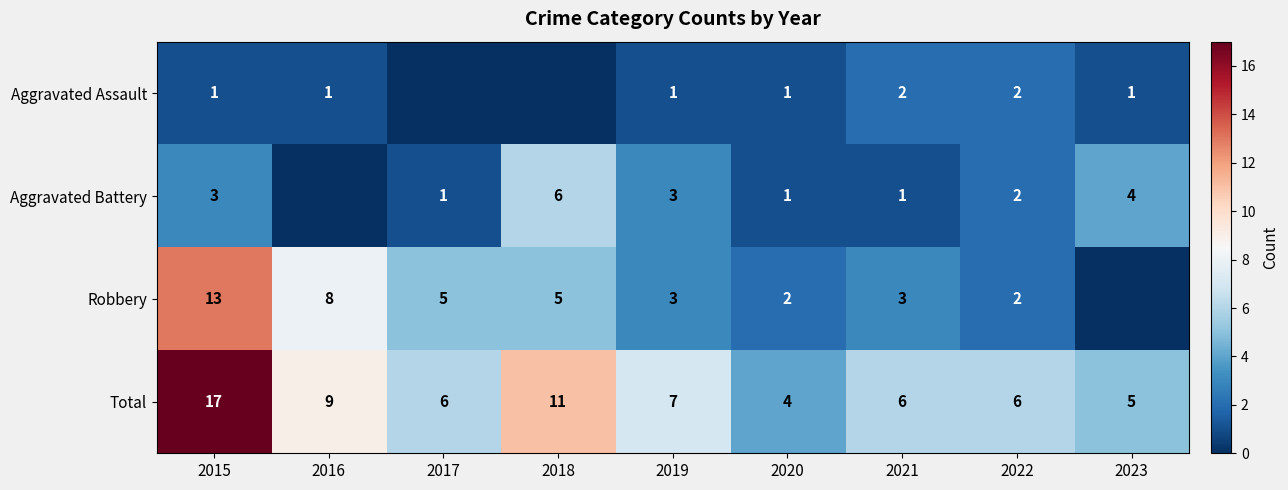

Where does the Total series first go above 6?

2015